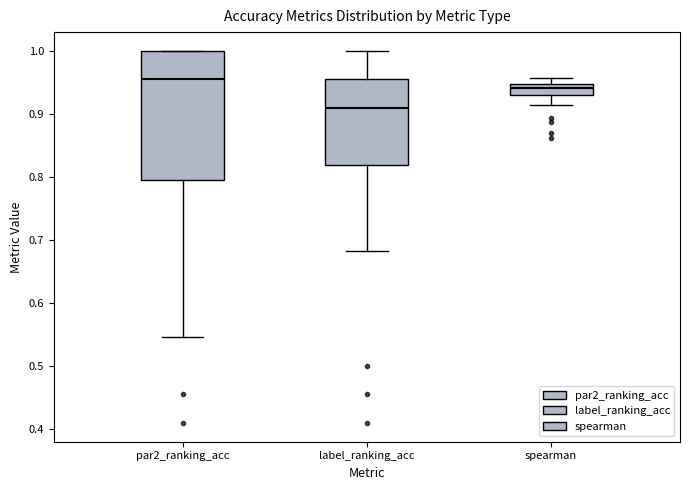

Which box is the tallest, from its lower edge to its upper edge?

par2_ranking_acc